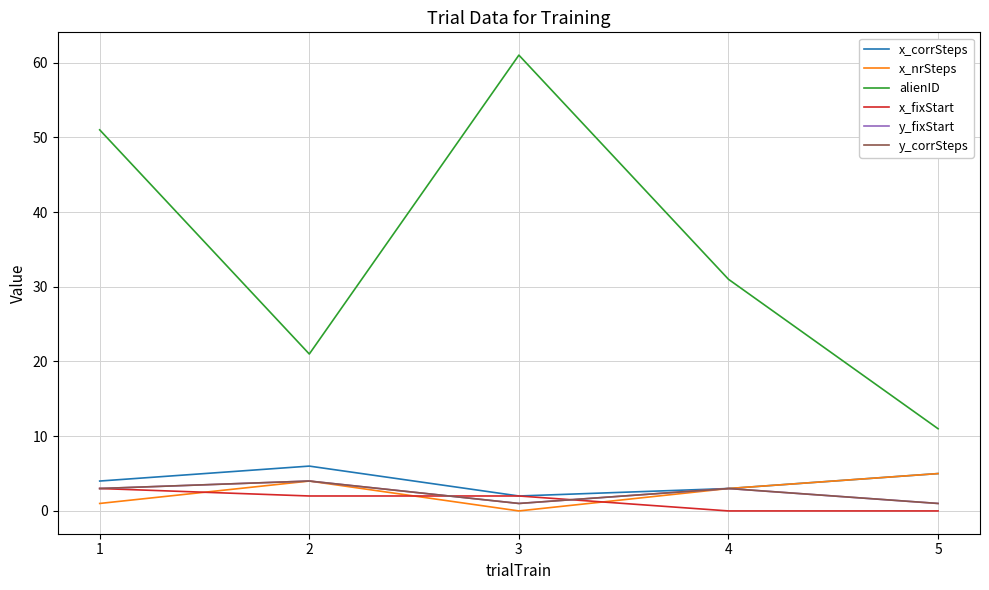

Does the chart display data point markers on the line(s)?

No